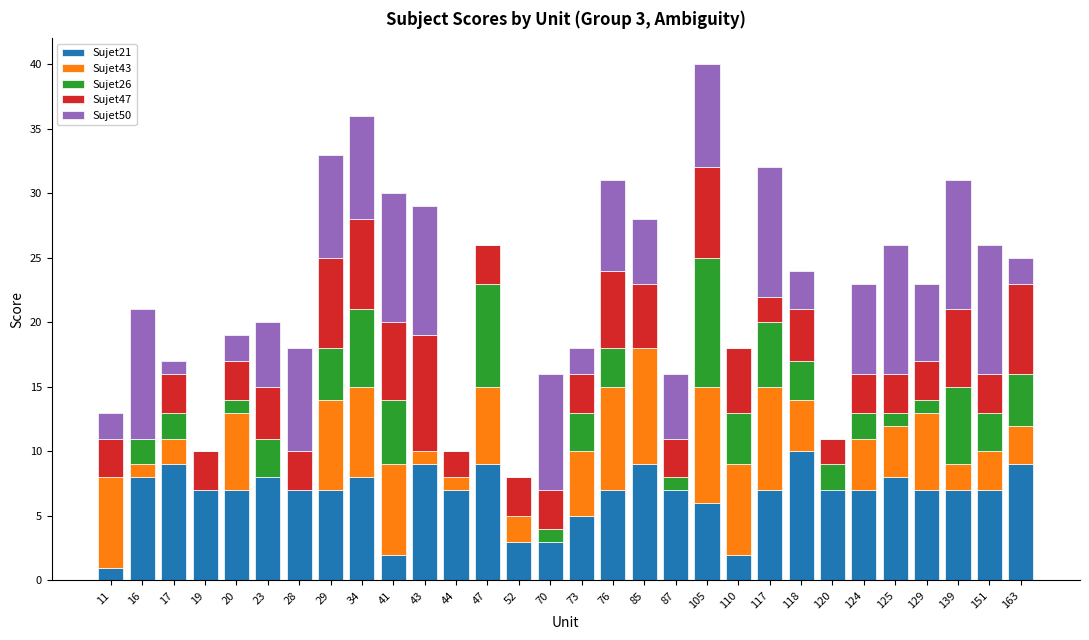

How many distinct data groups are displayed?

5